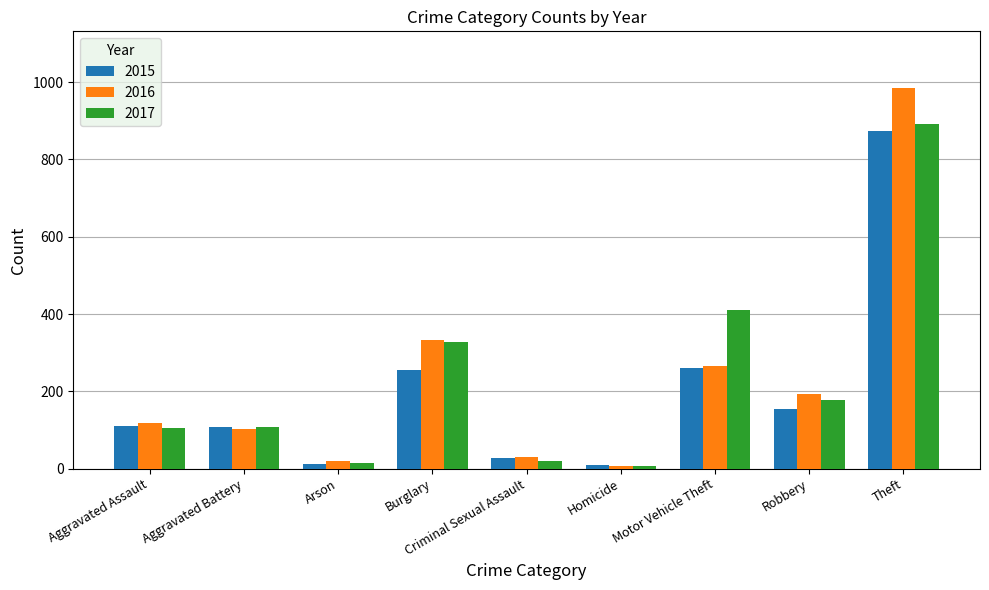

What is the label of the 4th bar from the left?

Burglary